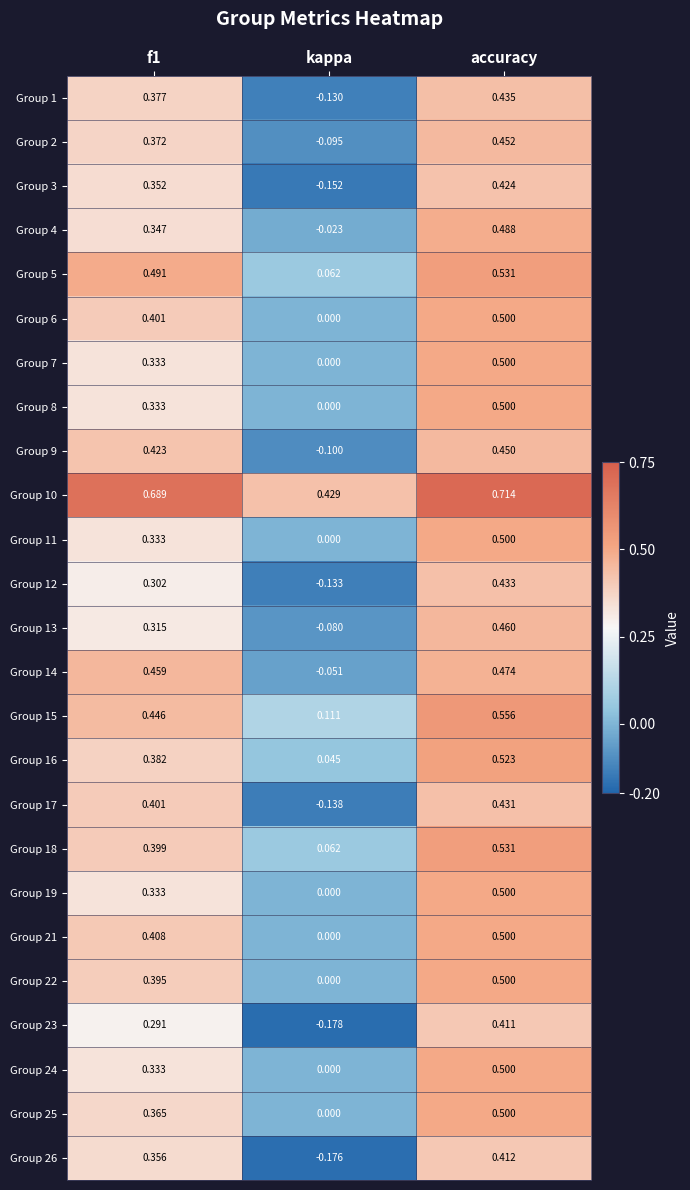

At which label is Group 23 closest to 0?

kappa